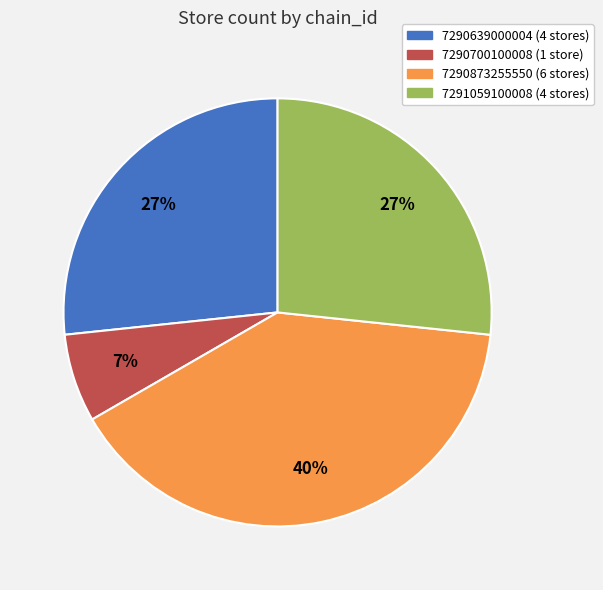

What percentage is the 7290700100008 slice, to the nearest percent?

7%